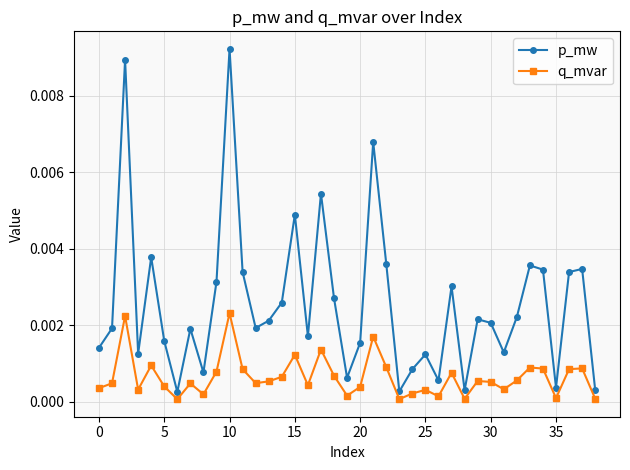

In p_mw, how many points are lower than both neighbors (excluding endpoints)?

11